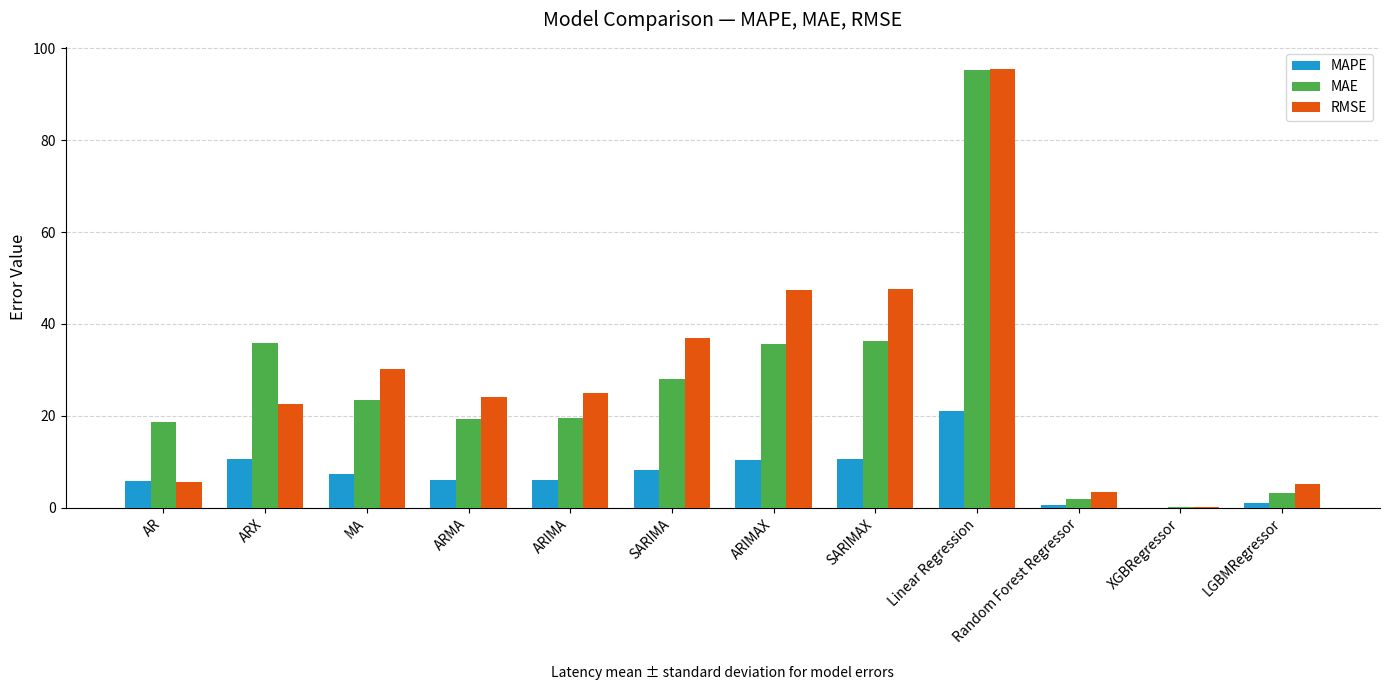

What is the approximate value of RMSE at ARMA?

24.2